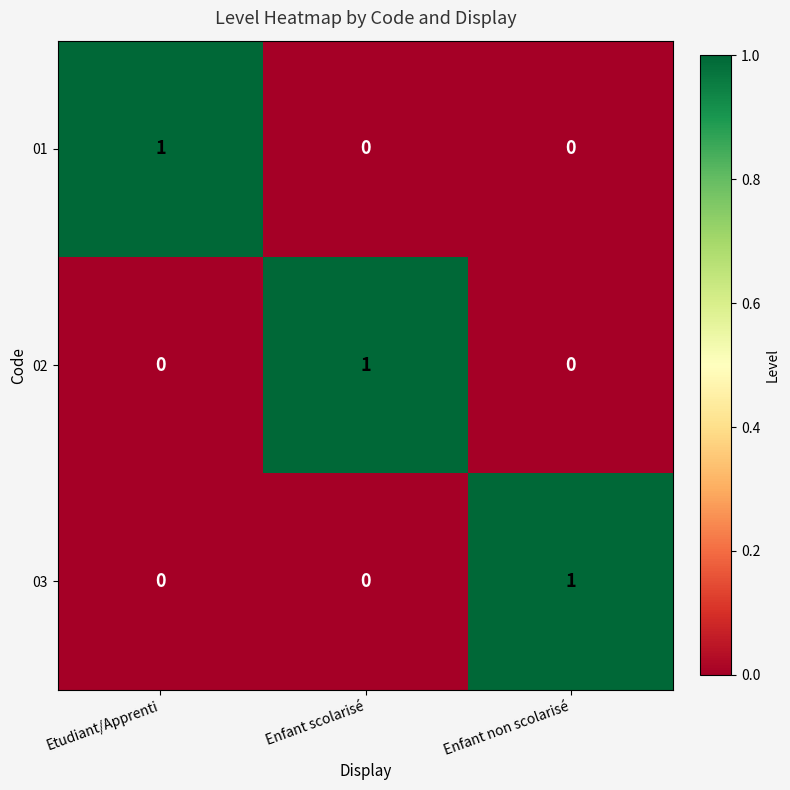

The 03 series shows 0 at Etudiant/Apprenti. True or false?

True